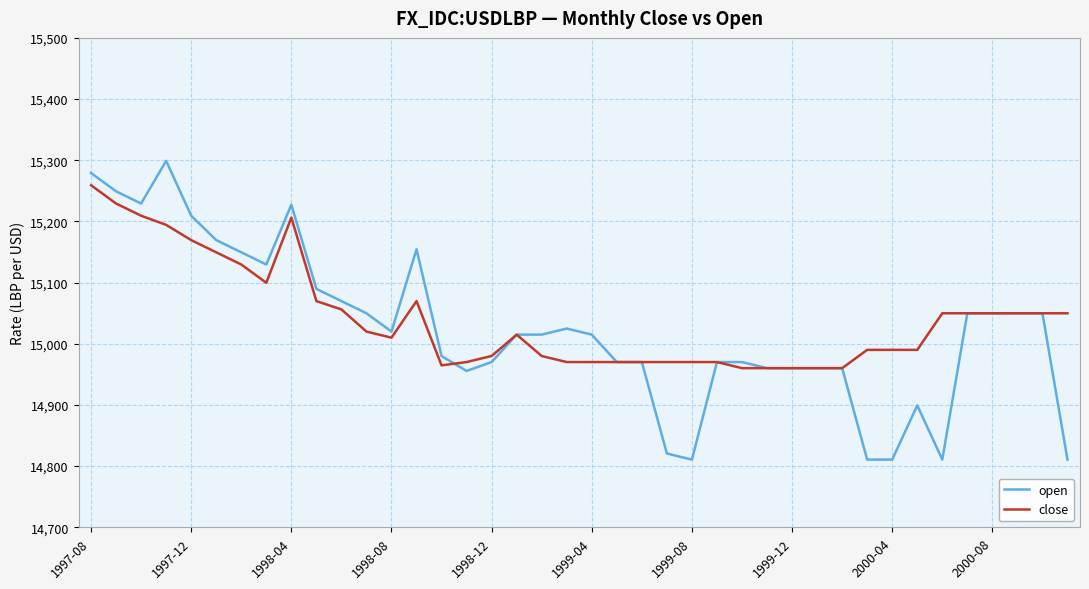

How many values in the open series exceed 15014?

22